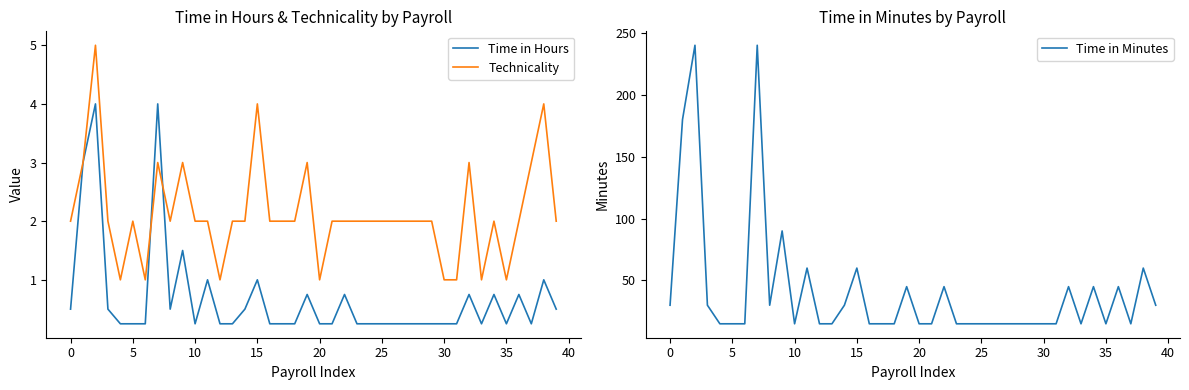

What is the greatest value displayed?

240.0